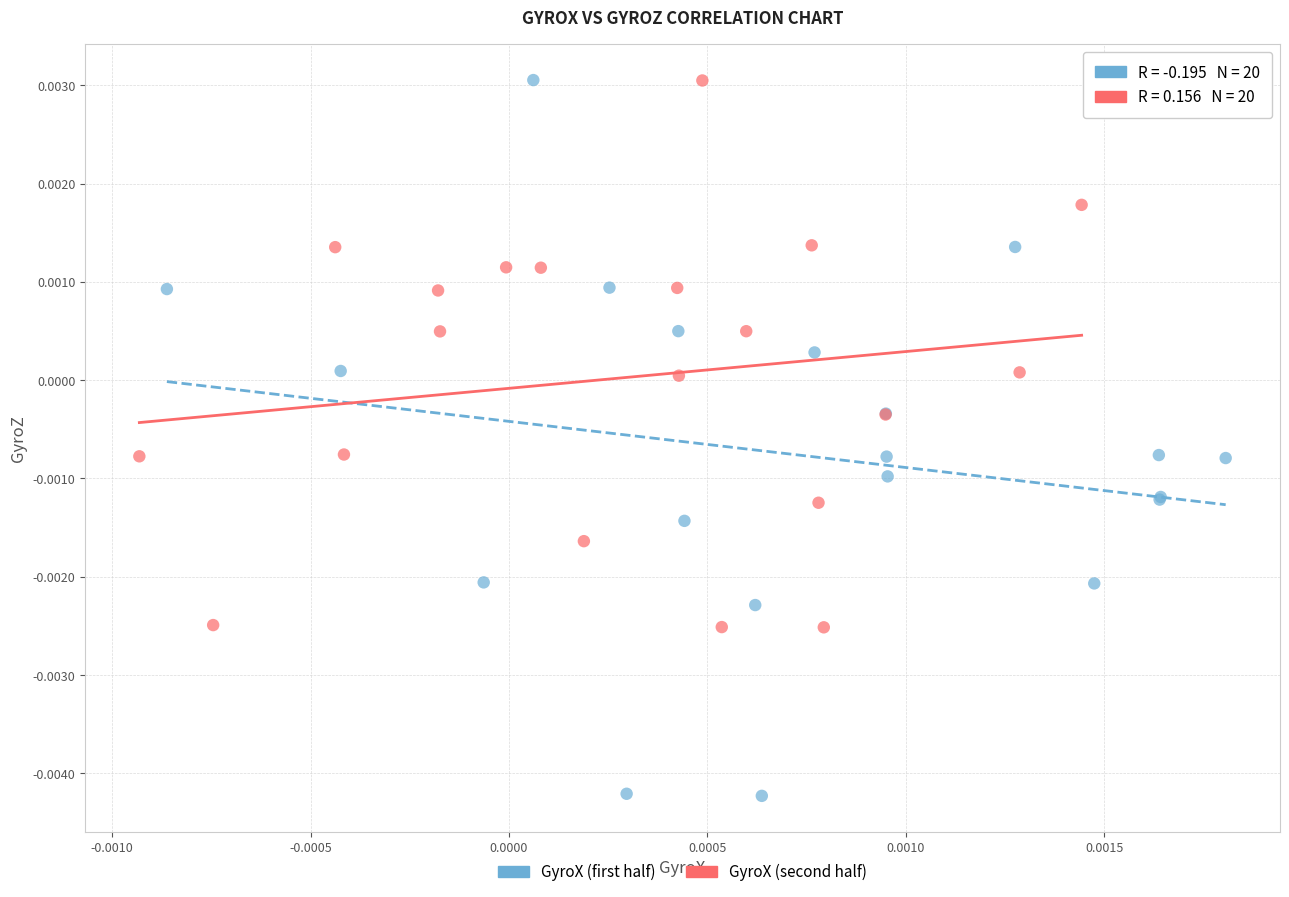

Which series reaches the minimum Y coordinate?

GyroX (first half)